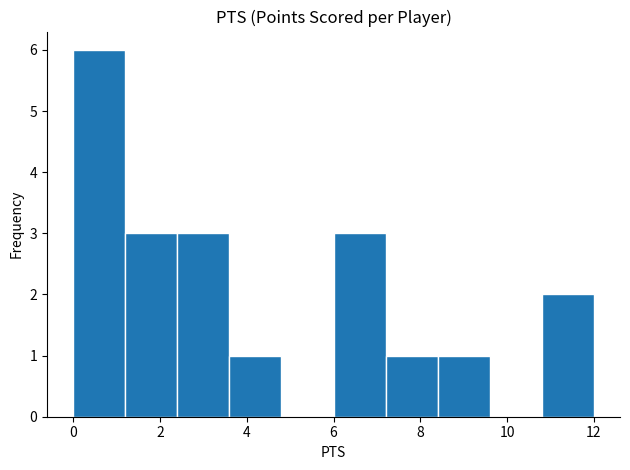

Which range on the x-axis has the tallest bar?

0.0 to 1.2